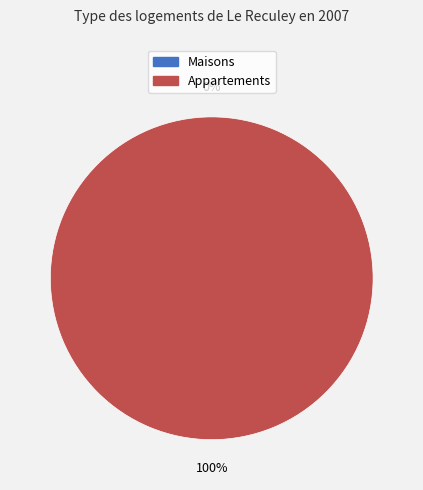

How much of the chart is everything except 0?

100.0%